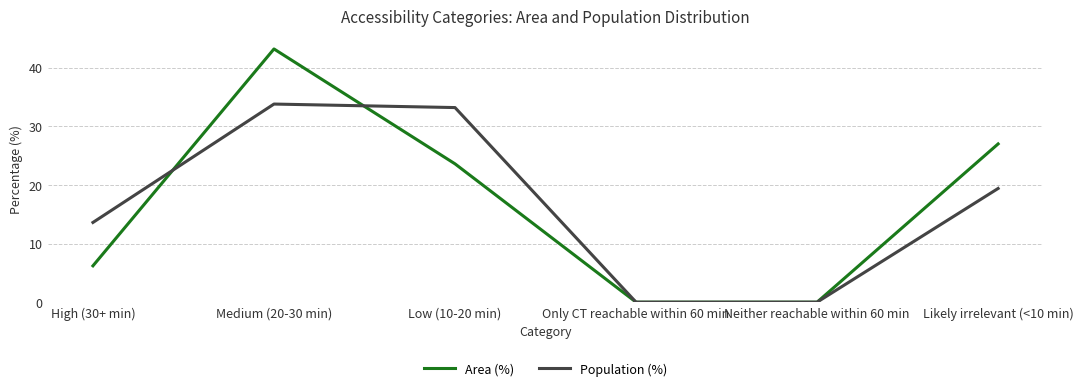

Is it true that Population (%) equals 0.0 at Only CT reachable within 60 min?

True